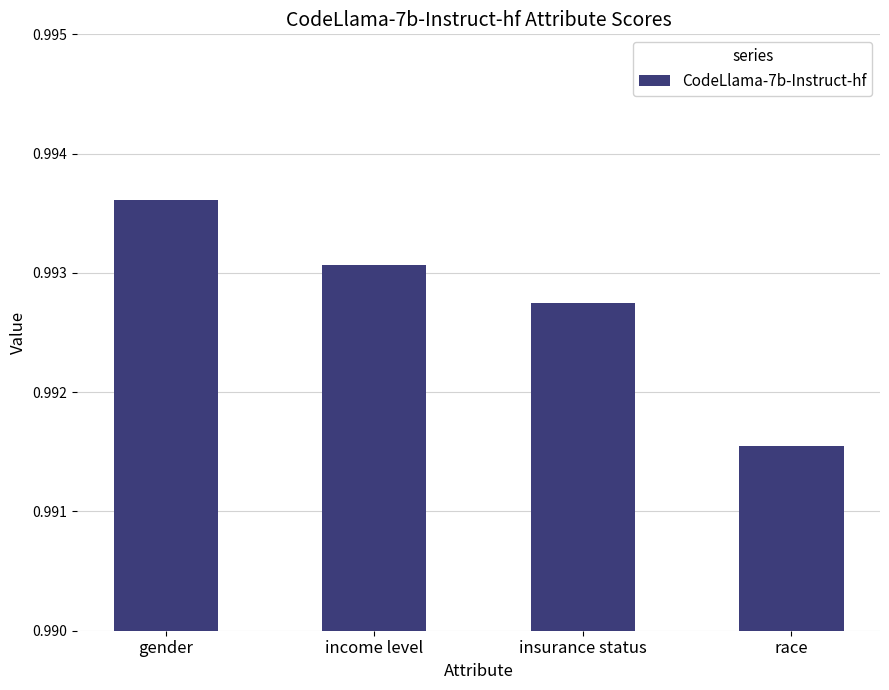

List the labels in order of value, largest first.

gender, income level, insurance status, race